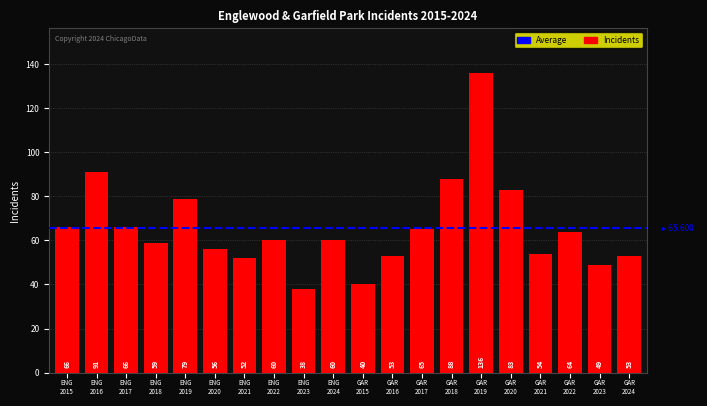

What is the difference between the second highest and second lowest values?

51